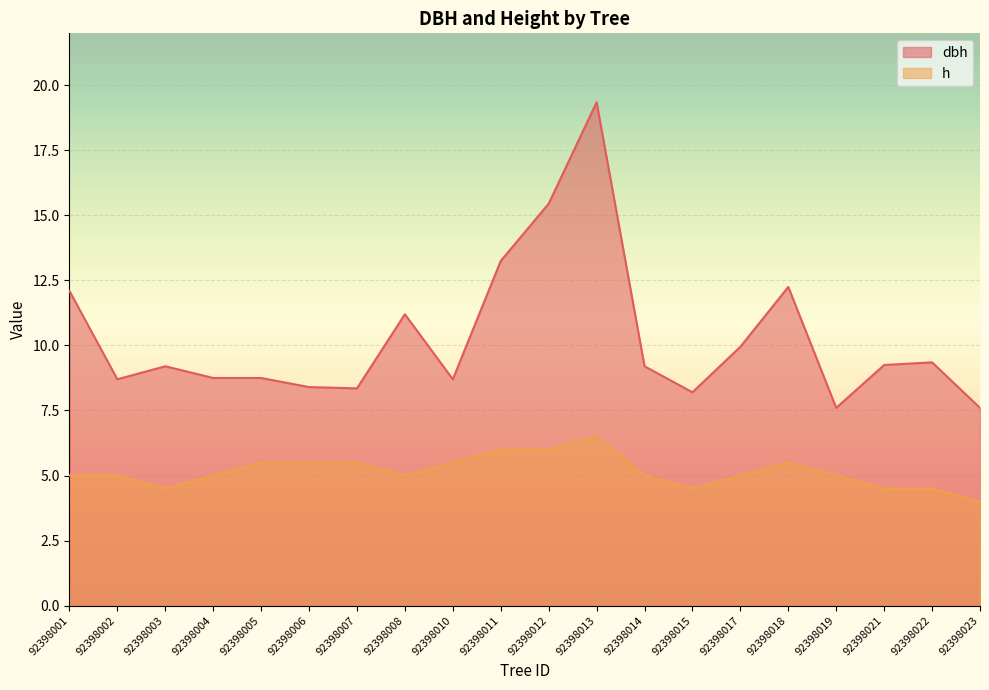

What is the value of the dbh point at the 13th from the left?

9.2